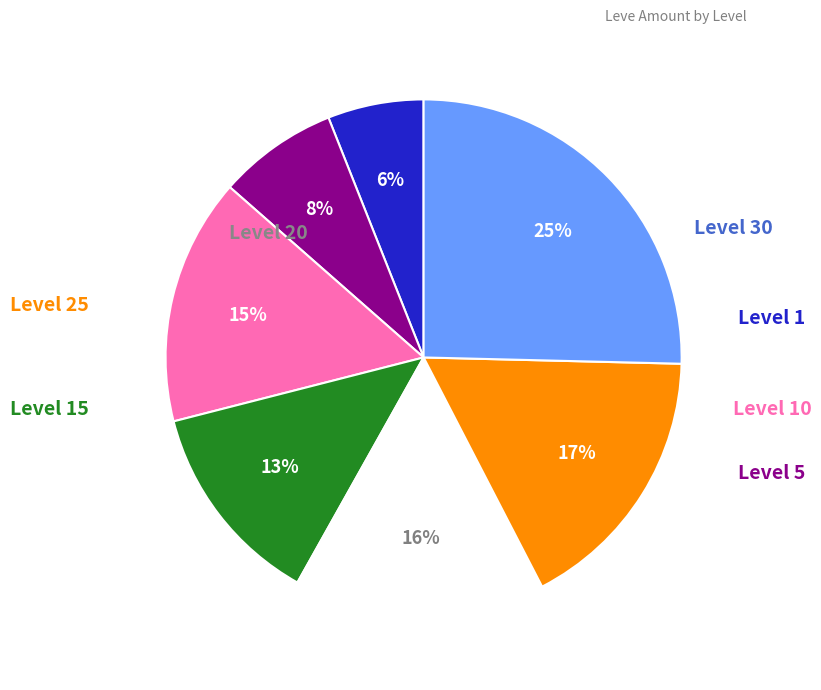

Is there a majority slice in this chart?

No